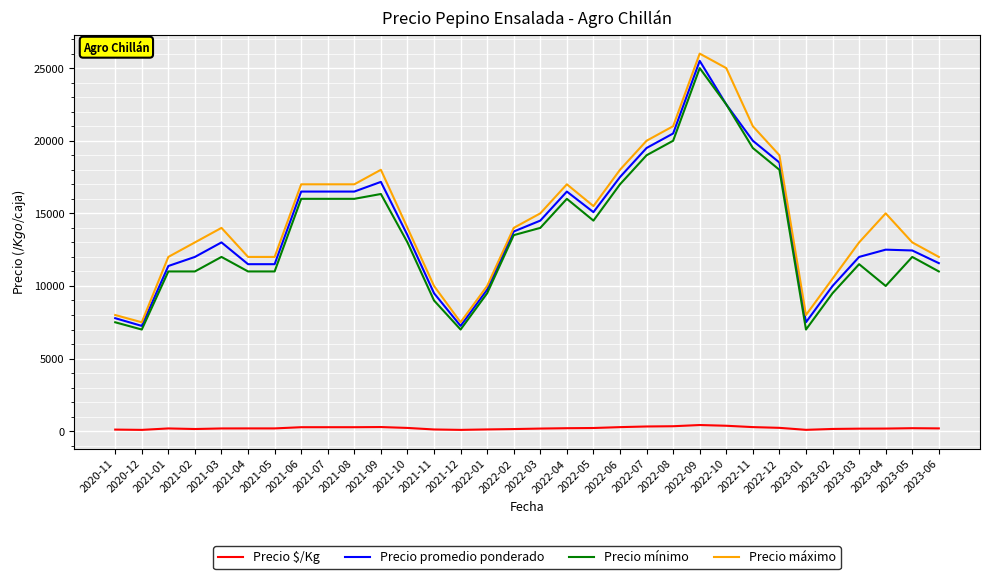

True or false: Precio $/Kg and Precio mínimo intersect in this chart.

False